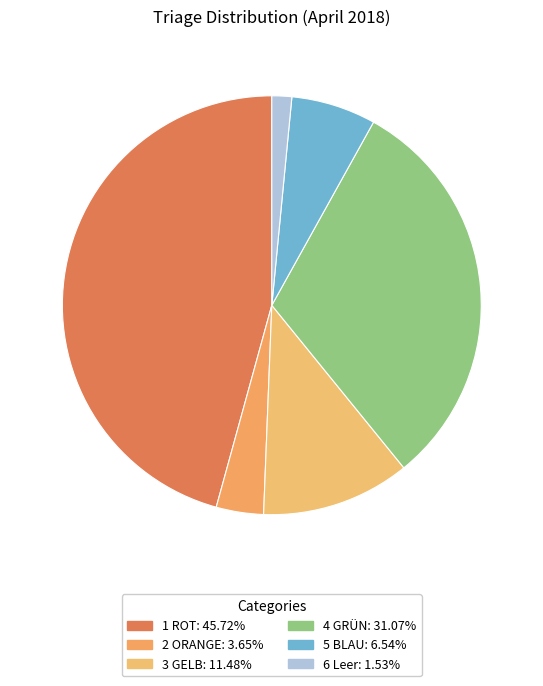

True or false: 1 ROT accounts for 46% of the total.

True